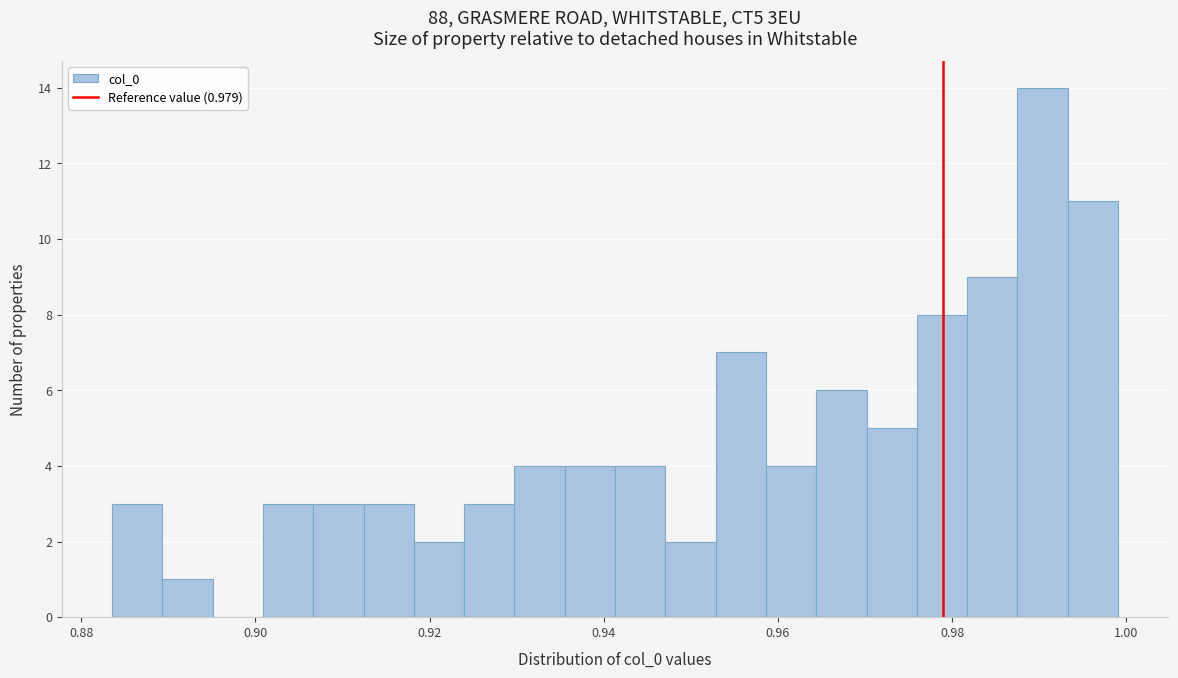

Around what value on the x-axis is the tallest bar? Give the approximate position of its centre, as read against the axis.

0.990